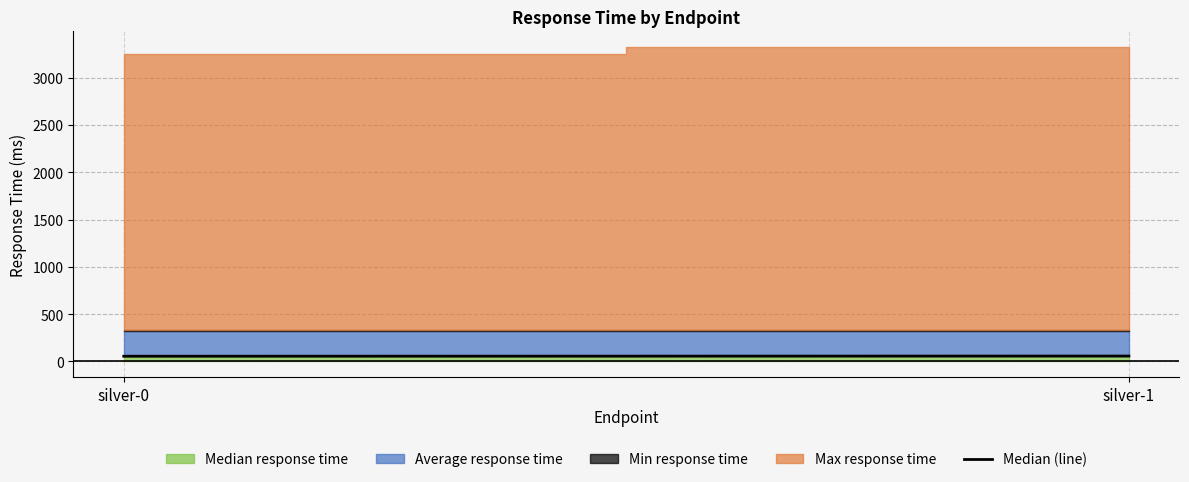

What is the sum of all values?

112